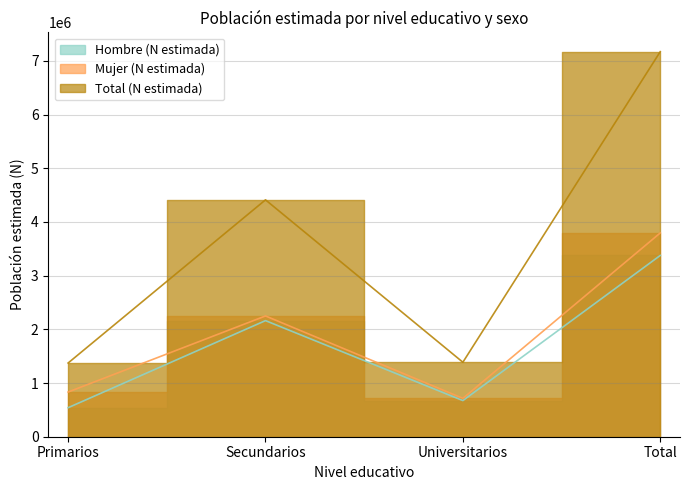

Is the value of Hombre (N estimada) at Primarios greater than the value of Total (N estimada) at Total?

No